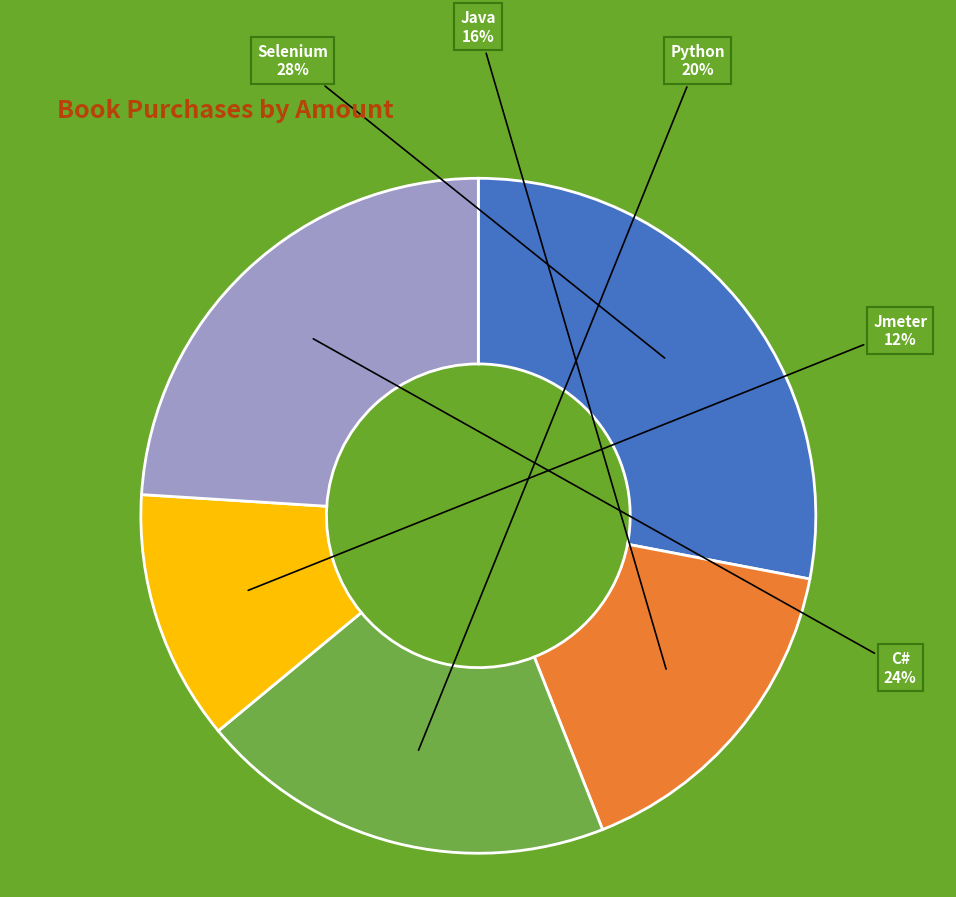

Does any single category account for the majority?

No